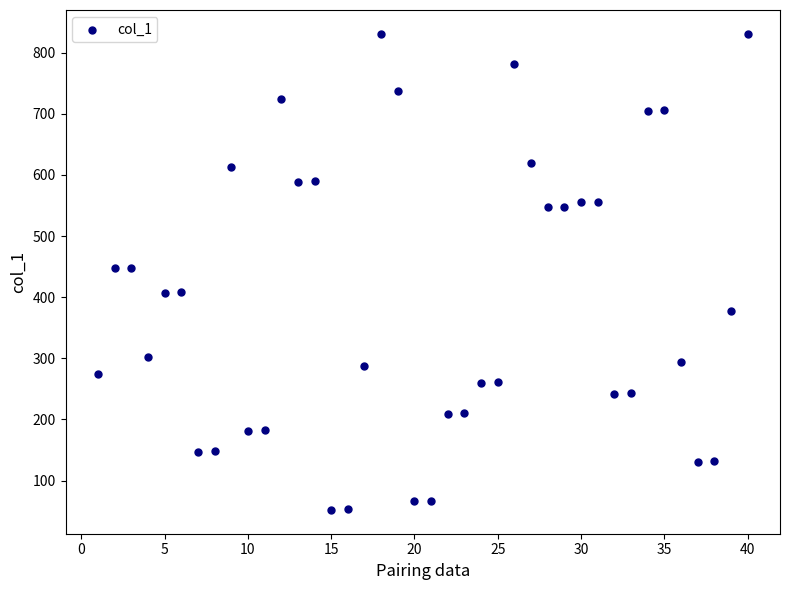

What is the range of Y values (max minus min)?

779